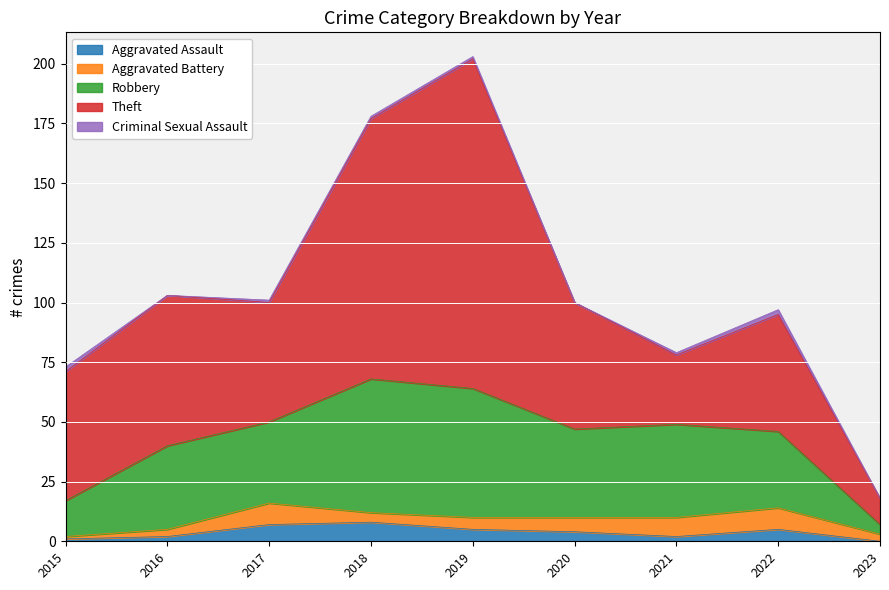

Where does the Aggravated Battery series first go above 5?

2017